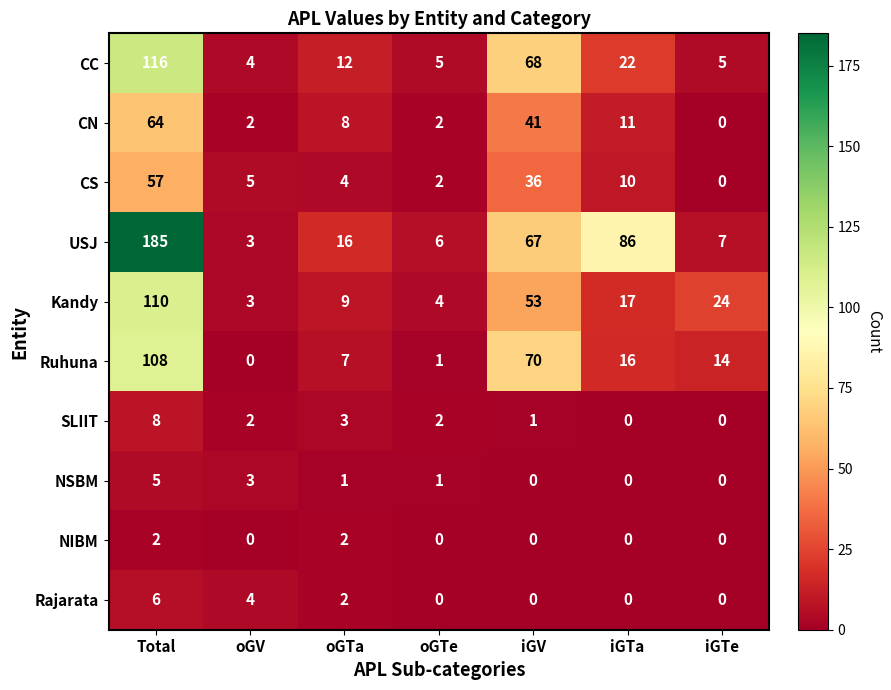

Where does the SLIIT series first go above 2?

Total